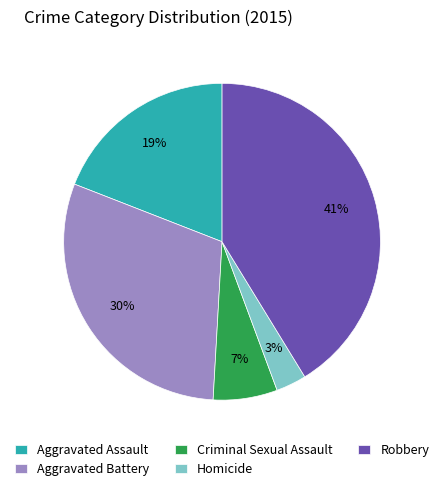

Combined, do Aggravated Battery and Homicide account for over 50%?

No